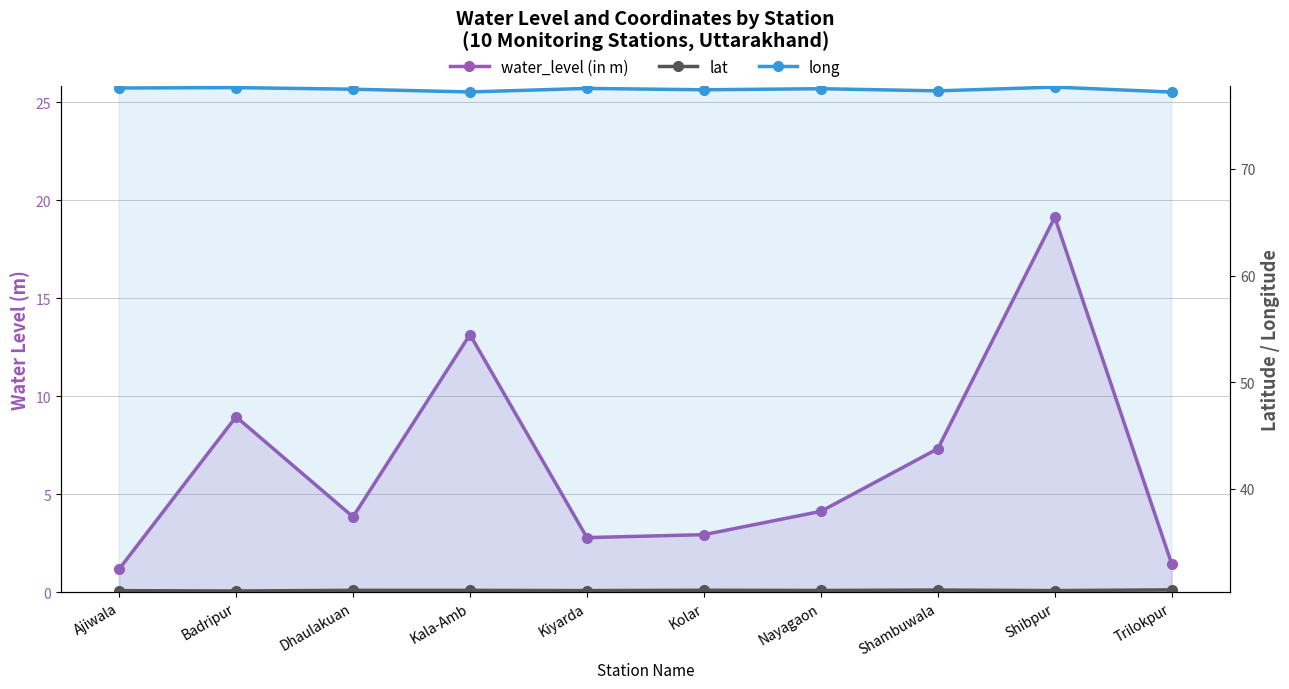

Between Dhaulakuan and Kala-Amb, which series saw the biggest shift?

water_level (in m)